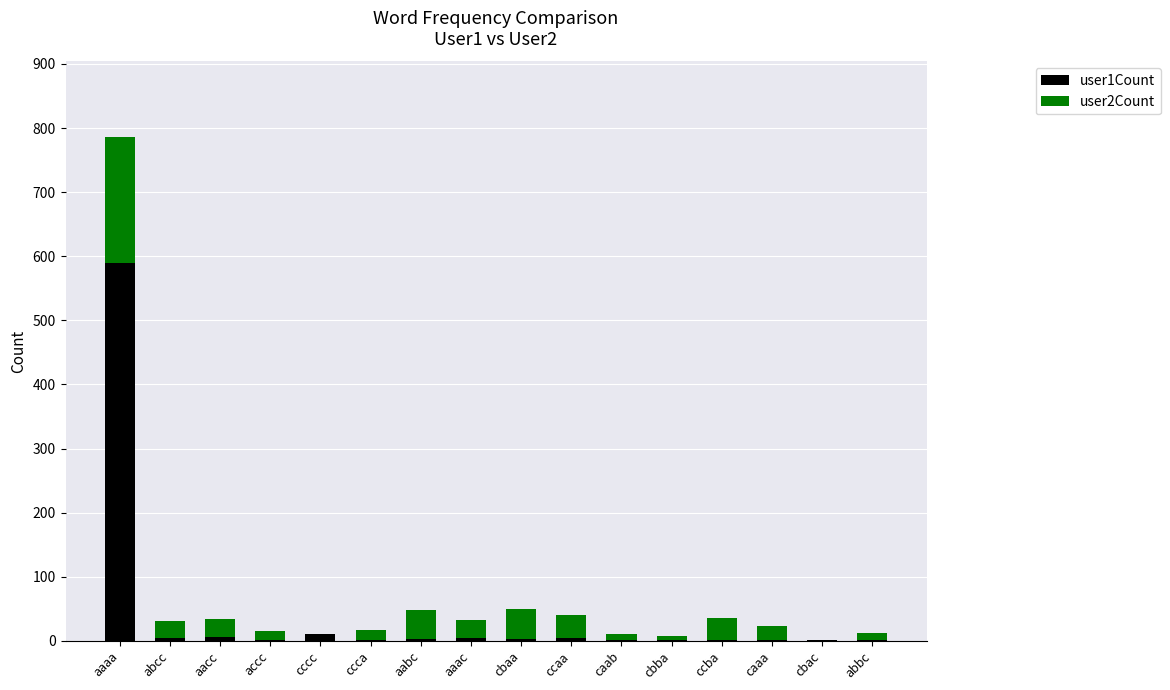

At which category is the sum across all series the highest?

aaaa